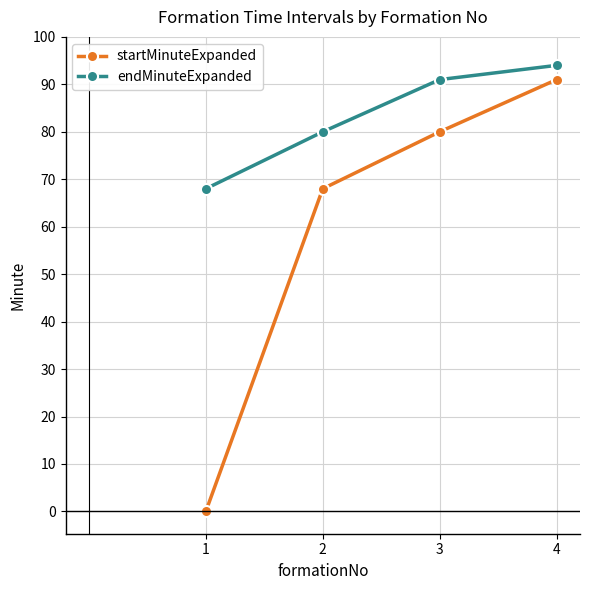

Which series has the largest total across all categories?

endMinuteExpanded